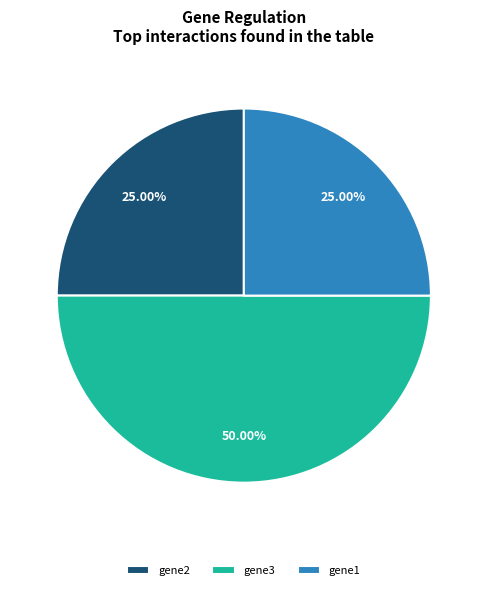

What percentage is the gene1 slice, to the nearest percent?

25%